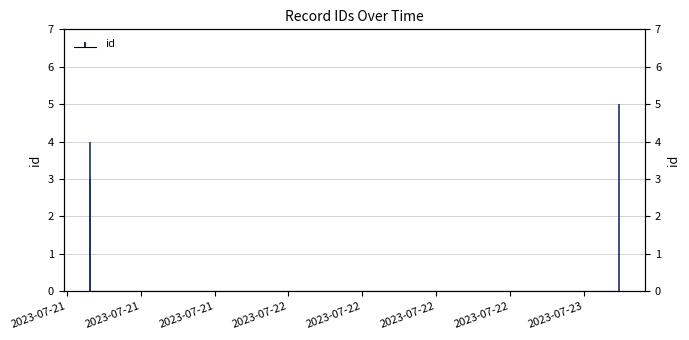

List the labels in order of value, largest first.

2023-07-23 02:51:26, 2023-07-21 07:52:42, 2023-07-21 07:51:55